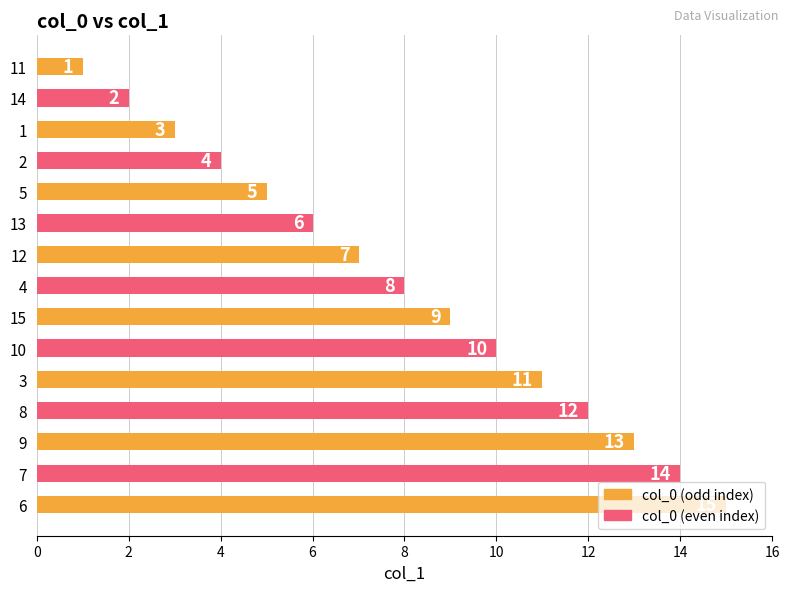

What is the label of the 1st bar from the bottom?

6